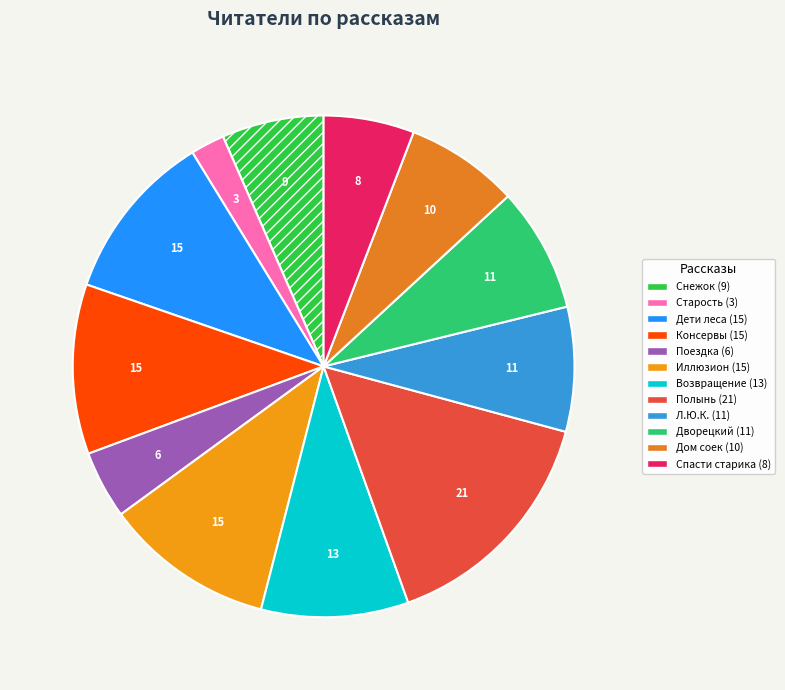

Count the number of slices in the pie.

12